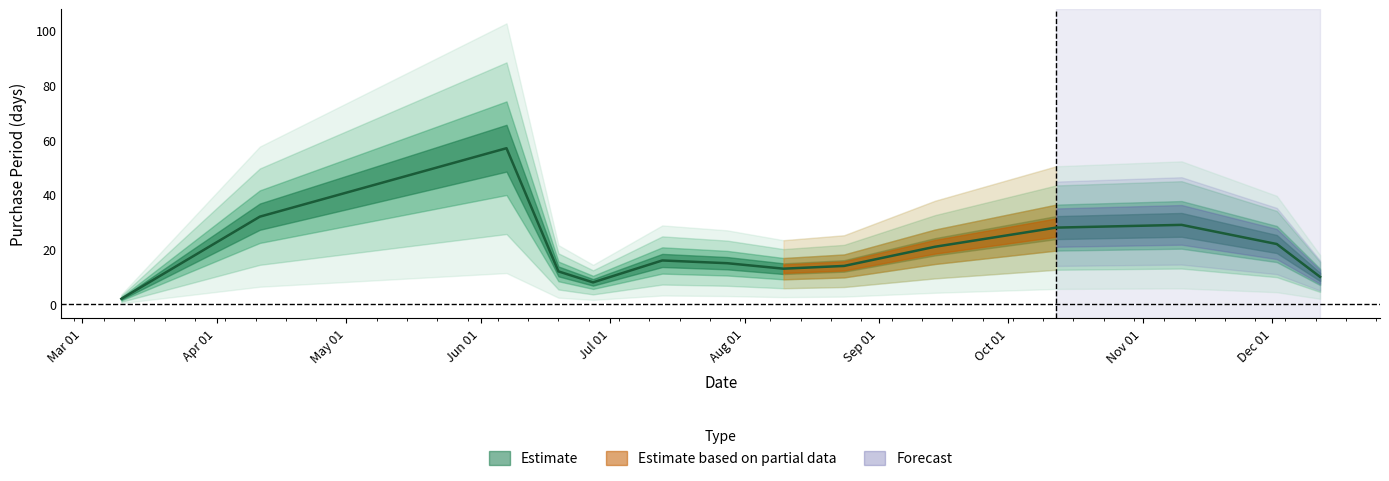

Where is the first local maximum?

2017-06-07